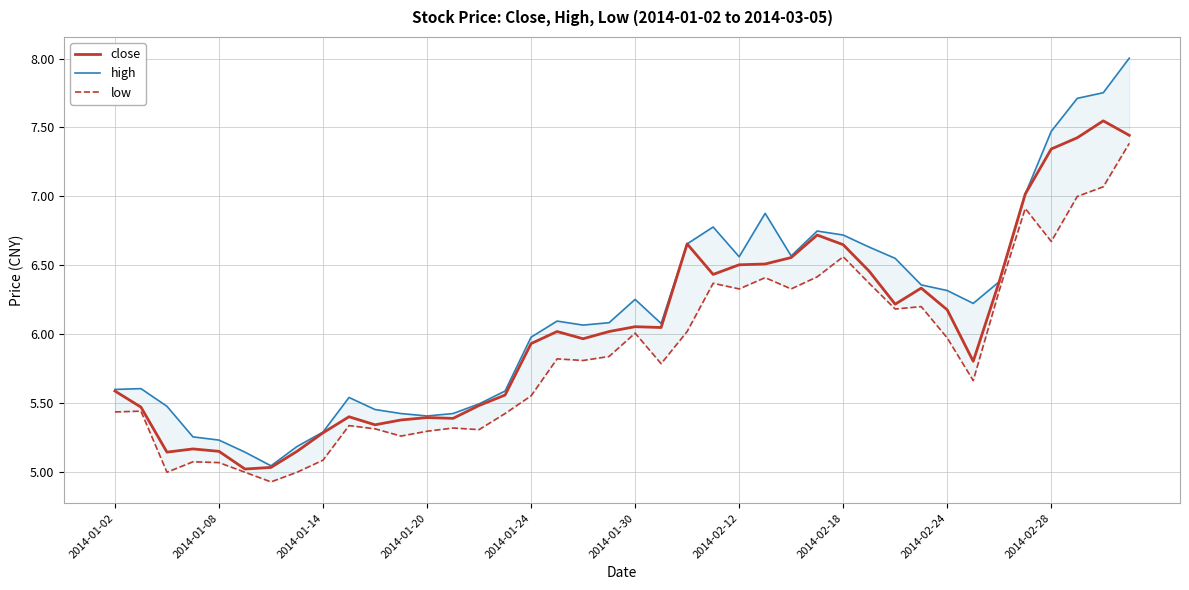

What is the minimum value for close?

5.0